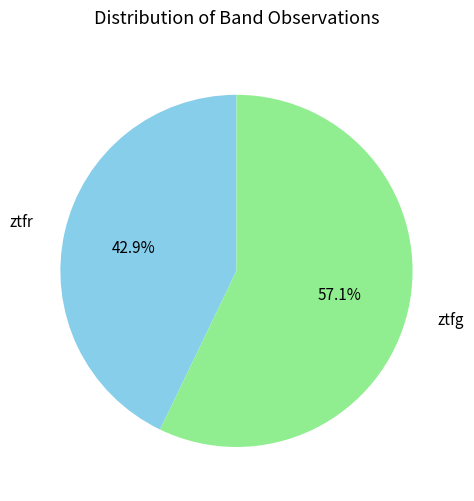

What is the smallest slice in the pie chart?

ztfr